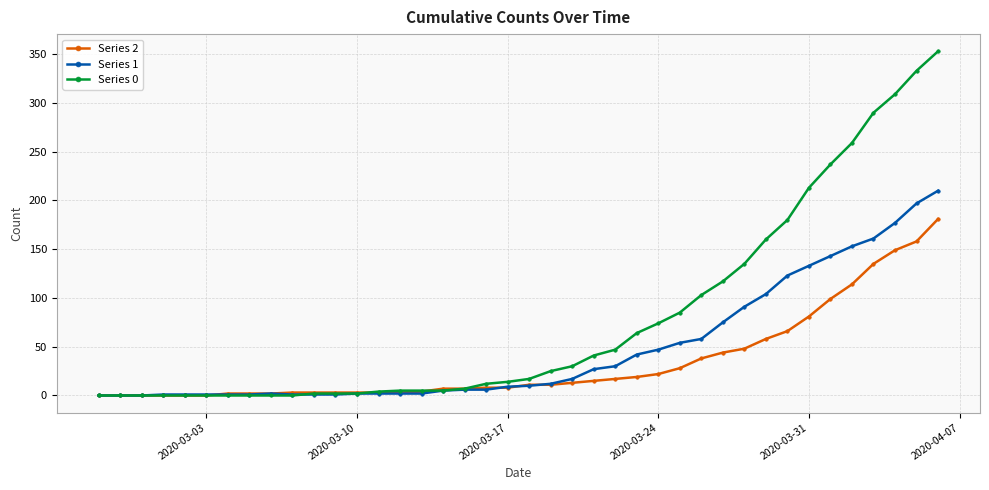

Which series has the widest spread of values?

Series 0